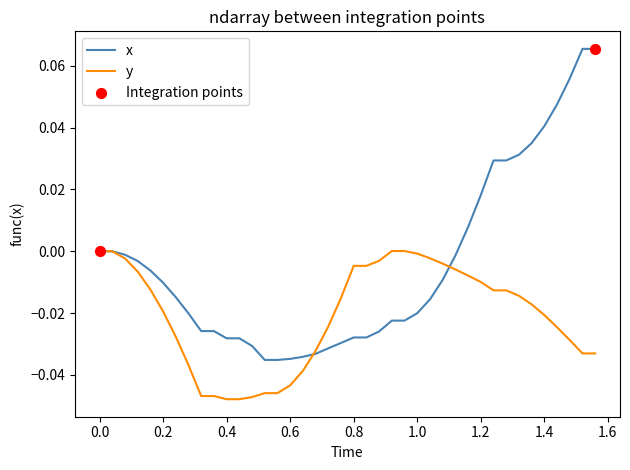

Which series has the widest spread of values?

x